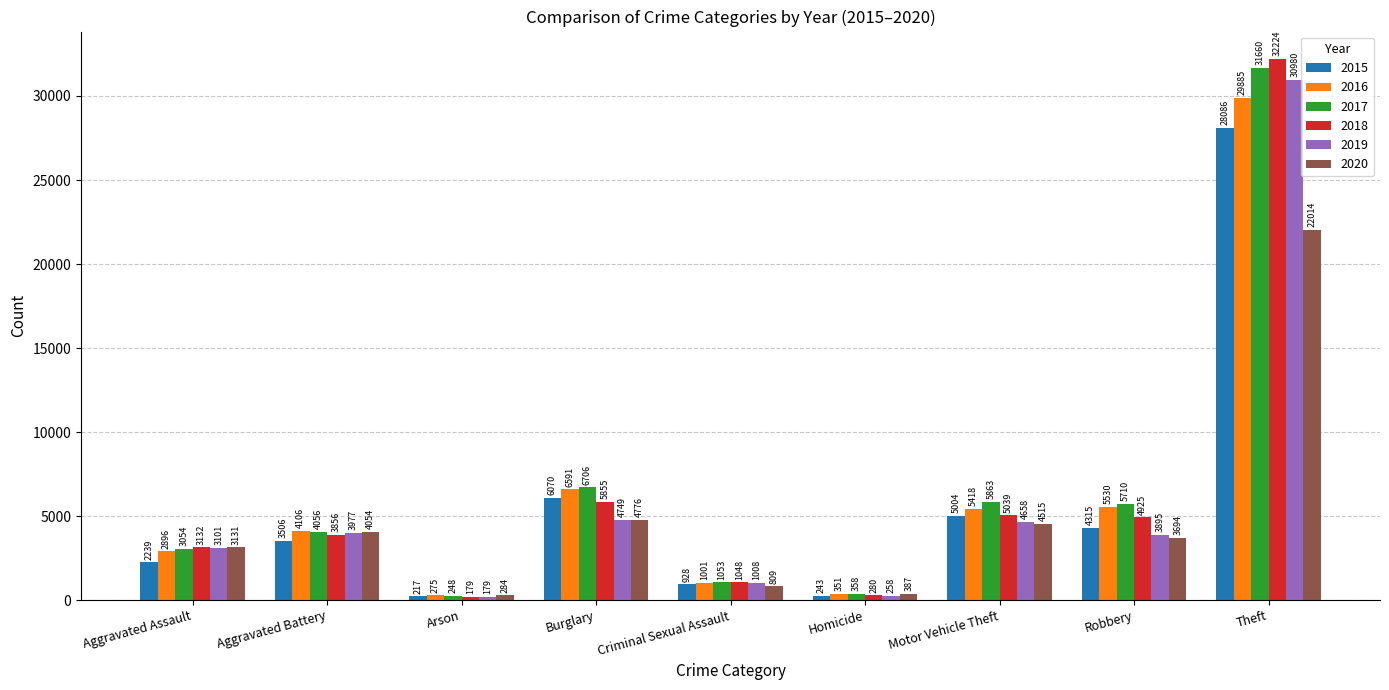

What is the average value of the 2018 series?

6282